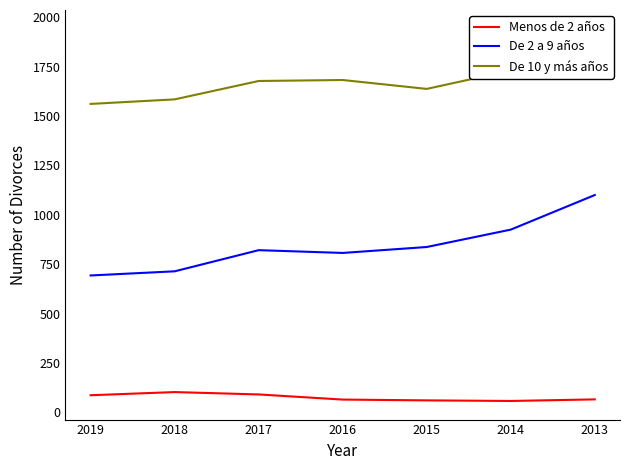

At how many categories does at least one series exceed 1254?

7